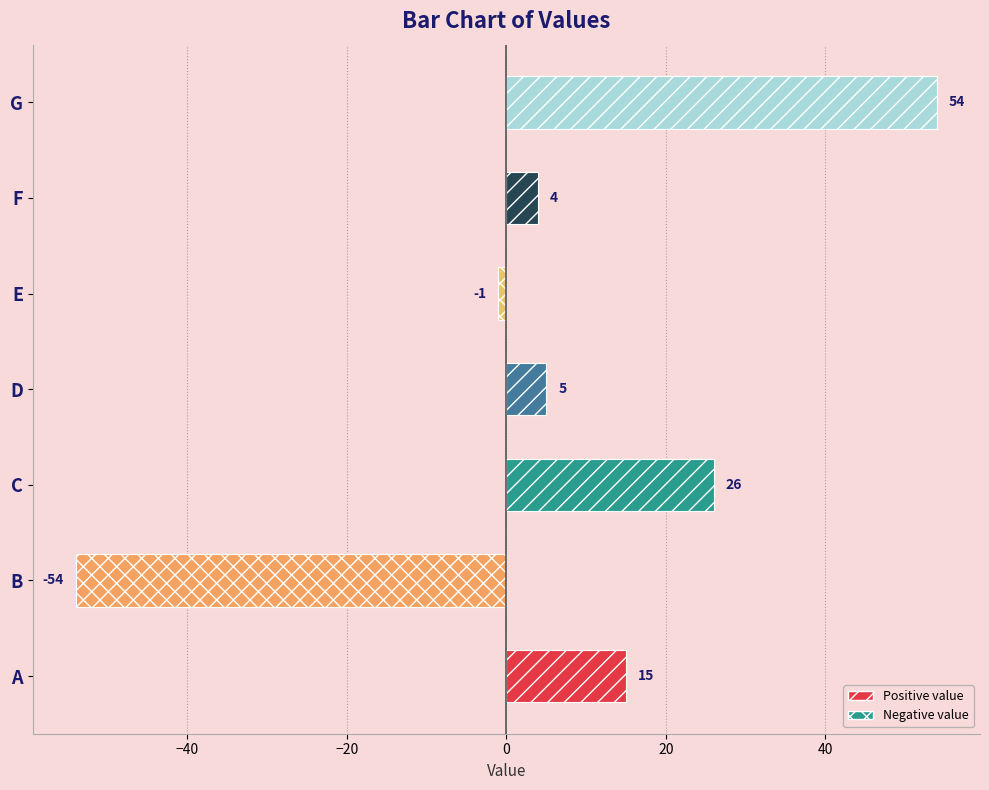

True or false: the data shows 4 at F.

True